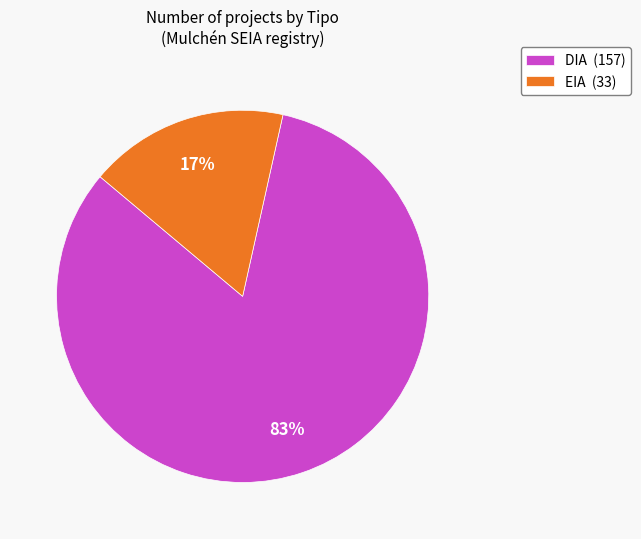

What is the majority slice?

DIA